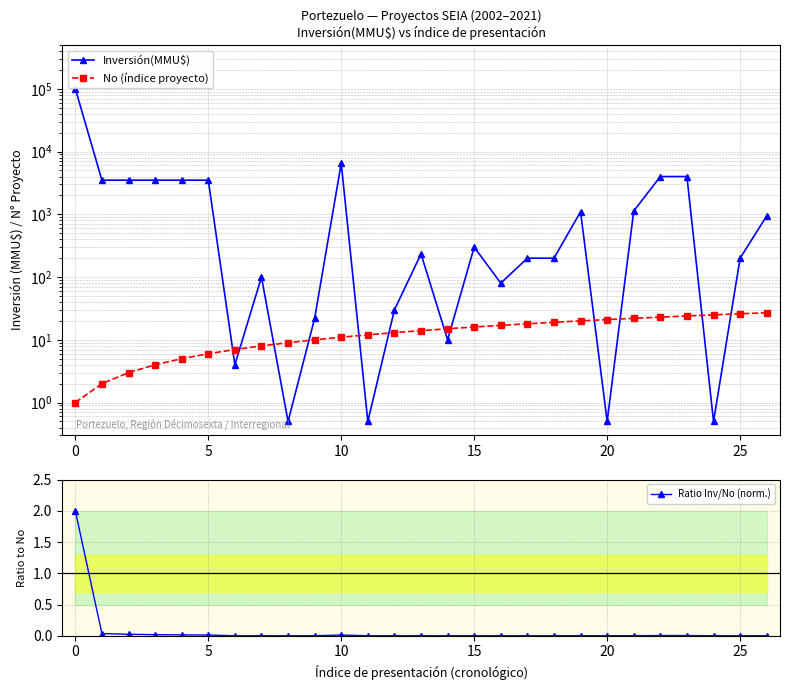

What is the highest value of the Ratio Inv/No (norm.) series?

2.0